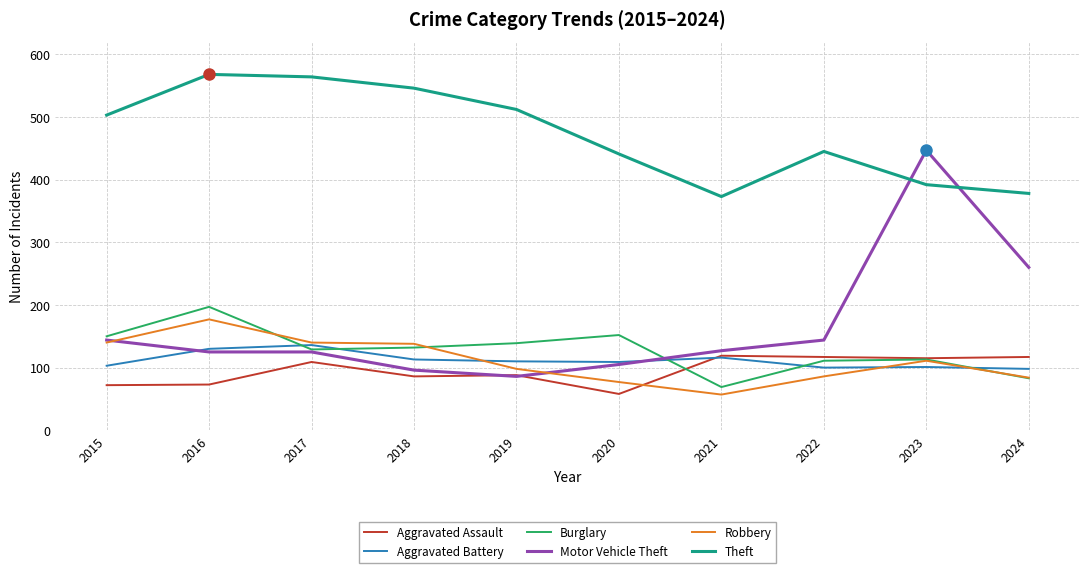

True or false: Theft and Robbery cross at least once.

False